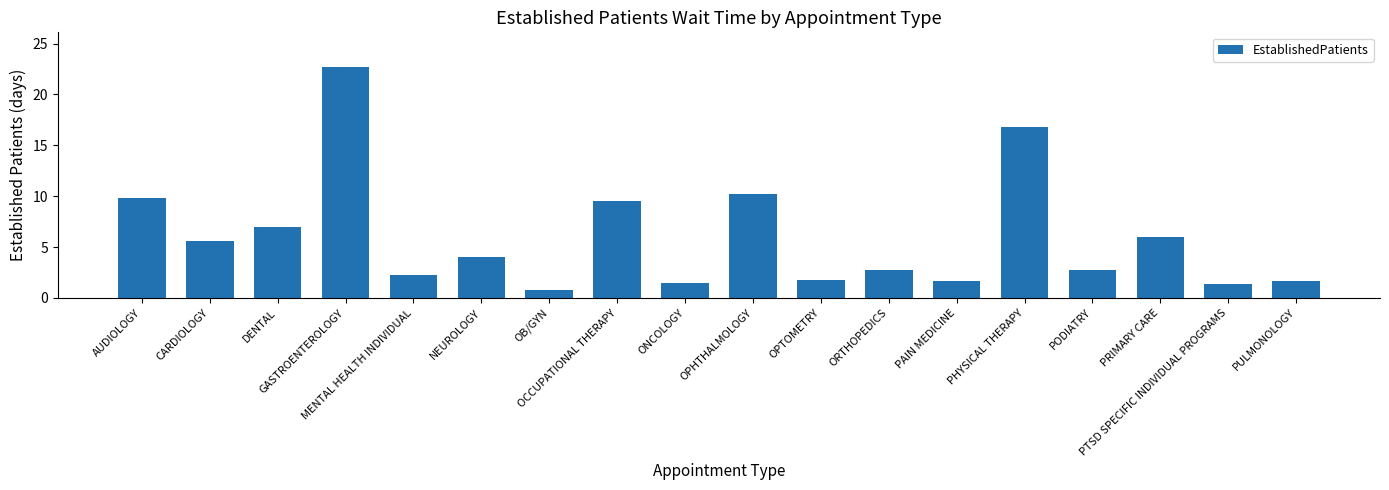

What is the ratio of the value at MENTAL HEALTH INDIVIDUAL to the value at PAIN MEDICINE?

1.4